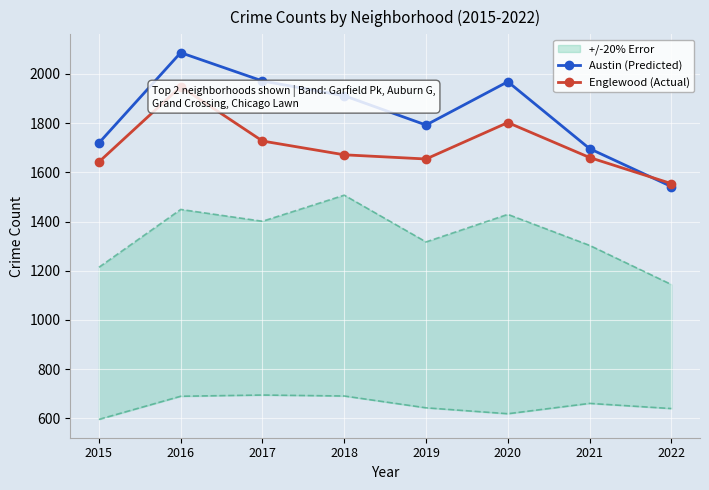

What is the value of the Englewood (Actual) point at the 8th from the left?

1554